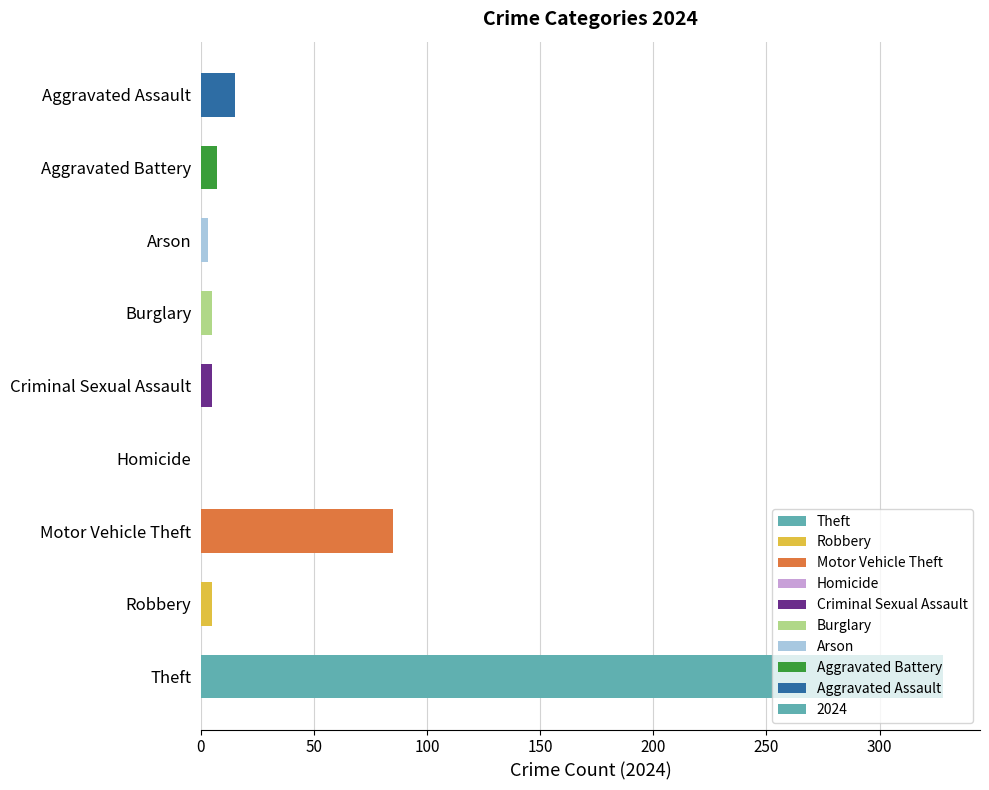

What is the sum of all values?

453